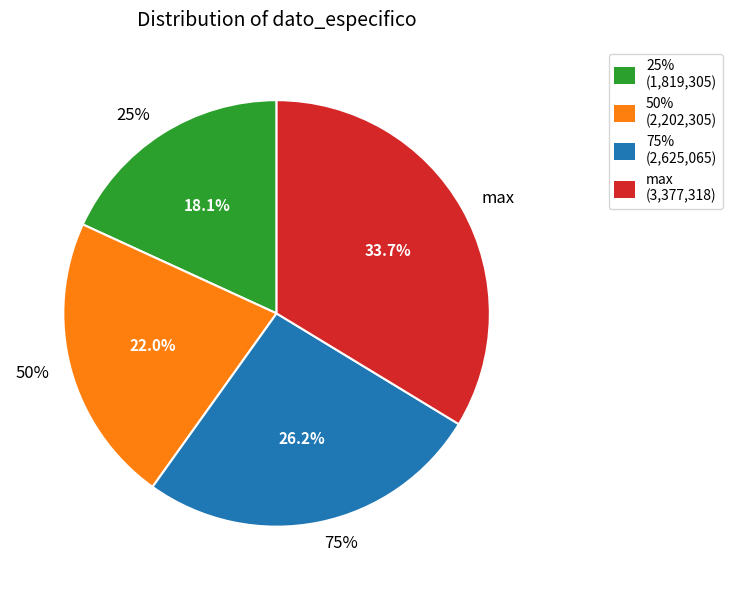

What is the total percentage of max and 50%?

55.7%